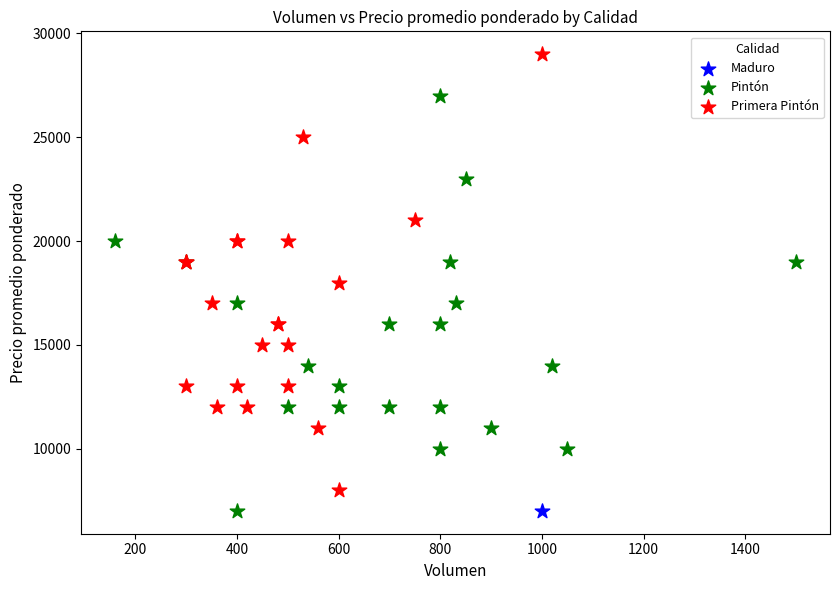

What are all the series names shown in the legend?

Maduro, Pintón, Primera Pintón